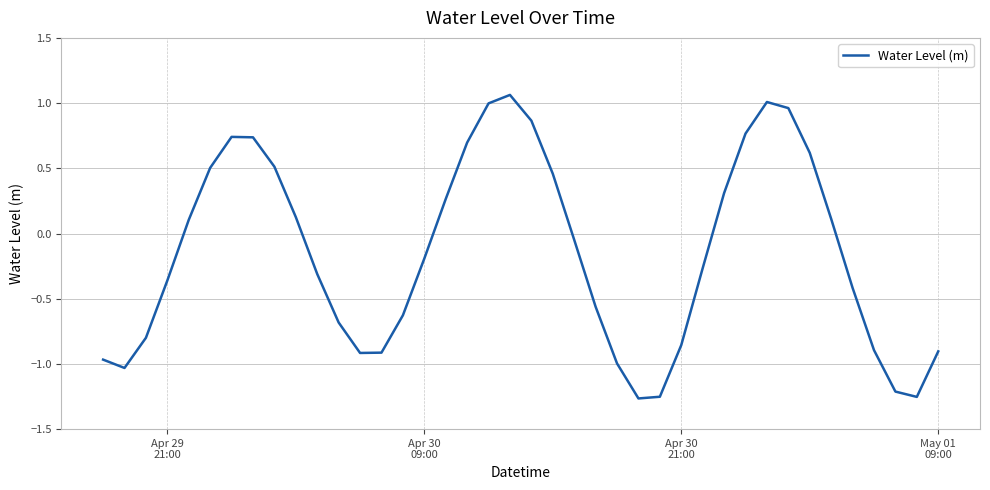

How many values exceed 0?

18